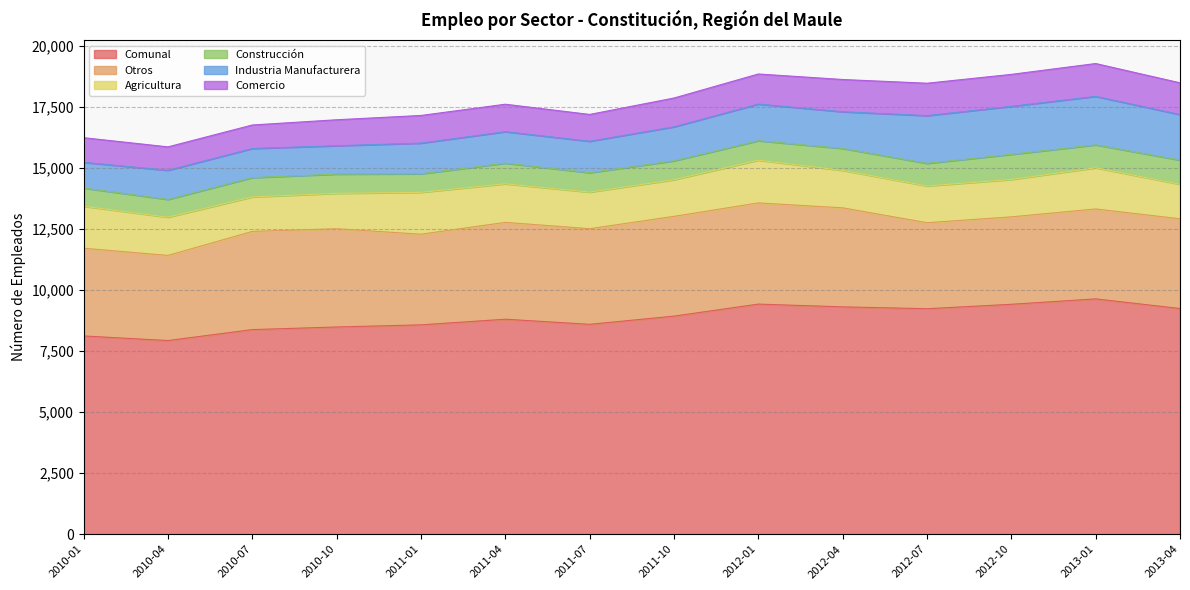

True or false: Otros has more than 0 interior local peaks.

True